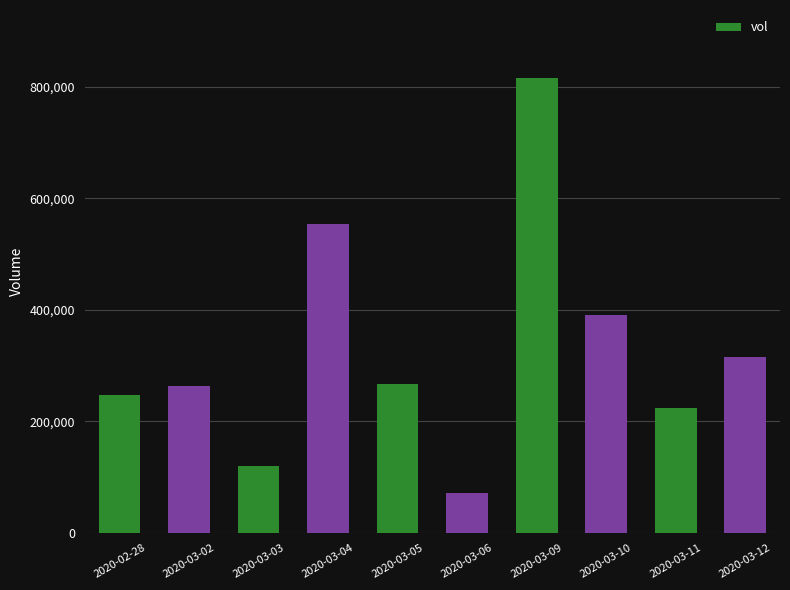

How many data points are less than 266600?

5